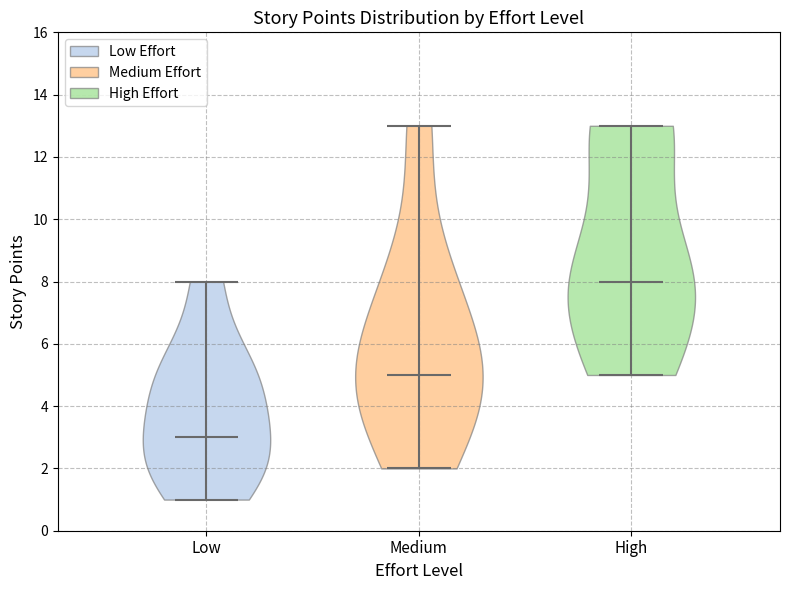

Reading left to right, read every violin against the y-axis: where its median line is, and the lowest and highest points it reaches. The values are not printed on the chart, so give them approximately, as read against the axis.

Low: median line 3, lowest point 1, highest point 8
Medium: median line 5, lowest point 2, highest point 13
High: median line 8, lowest point 5, highest point 13